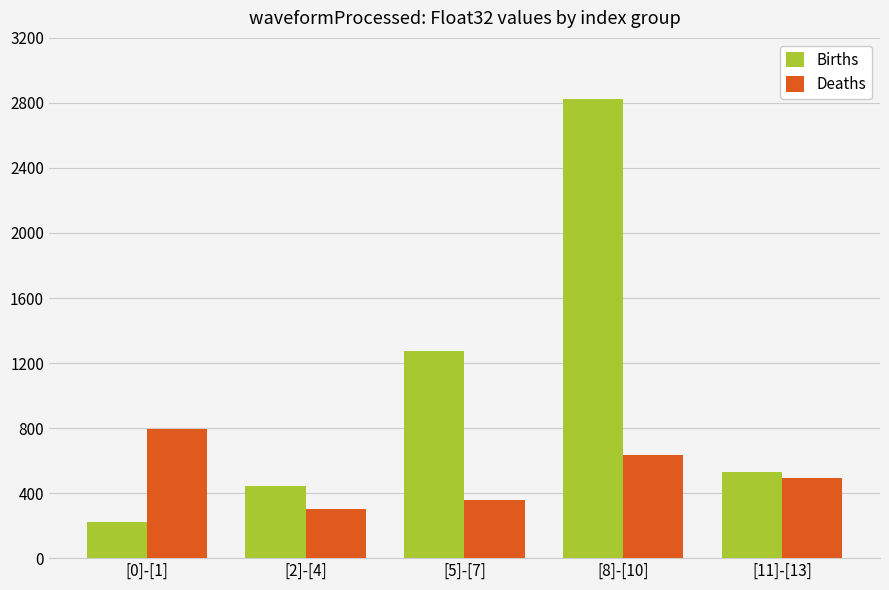

List the series in order of their overall mean, lowest first.

Deaths, Births